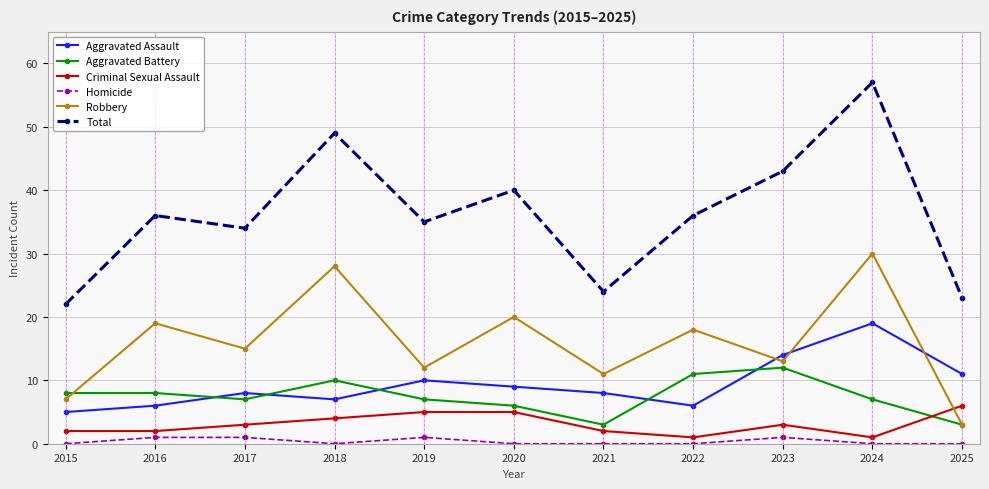

Reading left to right, what are all the values shown in this chart?

Aggravated Assault: 2015=5	2016=6	2017=8	2018=7	2019=10	2020=9	2021=8	2022=6	2023=14	2024=19	2025=11
Aggravated Battery: 2015=8	2016=8	2017=7	2018=10	2019=7	2020=6	2021=3	2022=11	2023=12	2024=7	2025=3
Criminal Sexual Assault: 2015=2	2016=2	2017=3	2018=4	2019=5	2020=5	2021=2	2022=1	2023=3	2024=1	2025=6
Homicide: 2015=0	2016=1	2017=1	2018=0	2019=1	2020=0	2021=0	2022=0	2023=1	2024=0	2025=0
Robbery: 2015=7	2016=19	2017=15	2018=28	2019=12	2020=20	2021=11	2022=18	2023=13	2024=30	2025=3
Total: 2015=22	2016=36	2017=34	2018=49	2019=35	2020=40	2021=24	2022=36	2023=43	2024=57	2025=23